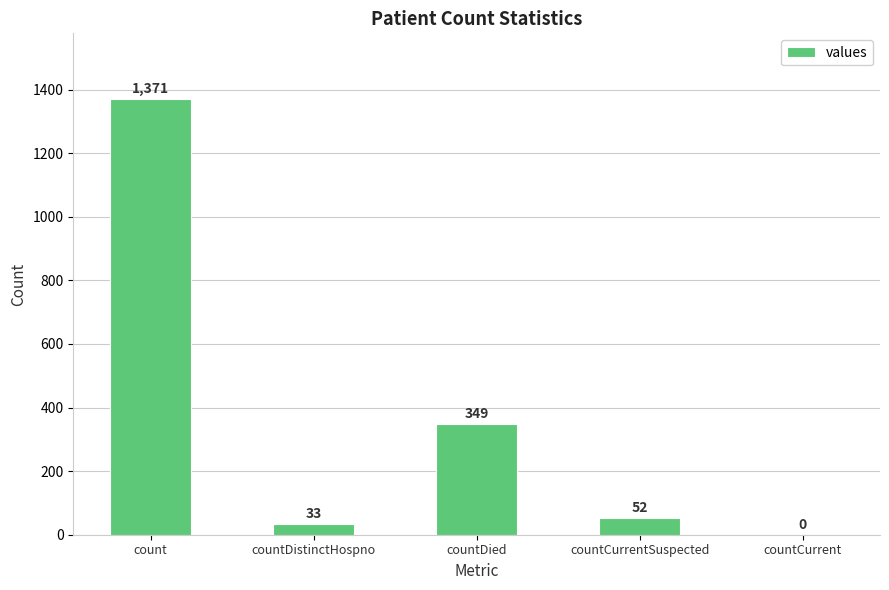

Reading left to right, what are all the values shown in this chart?

1371	33	349	52	0